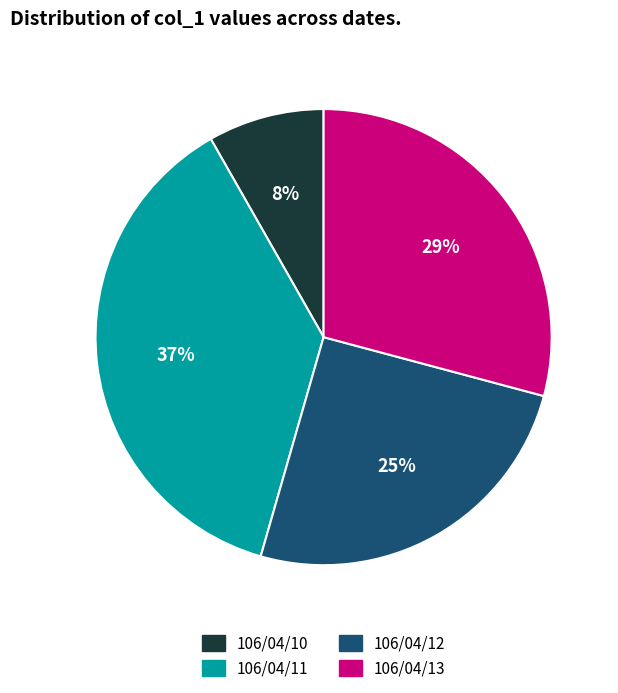

Is there a majority slice in this chart?

No